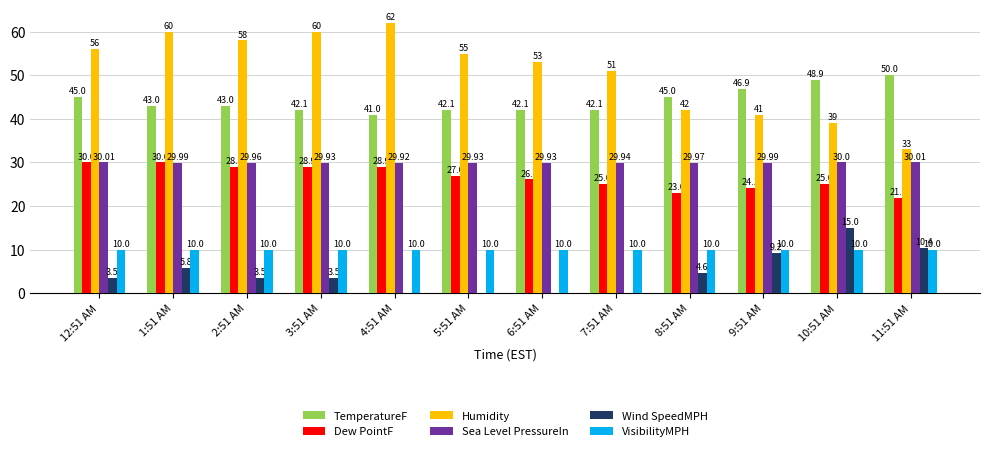

What is the total value across all series at 5:51 AM?

164.0